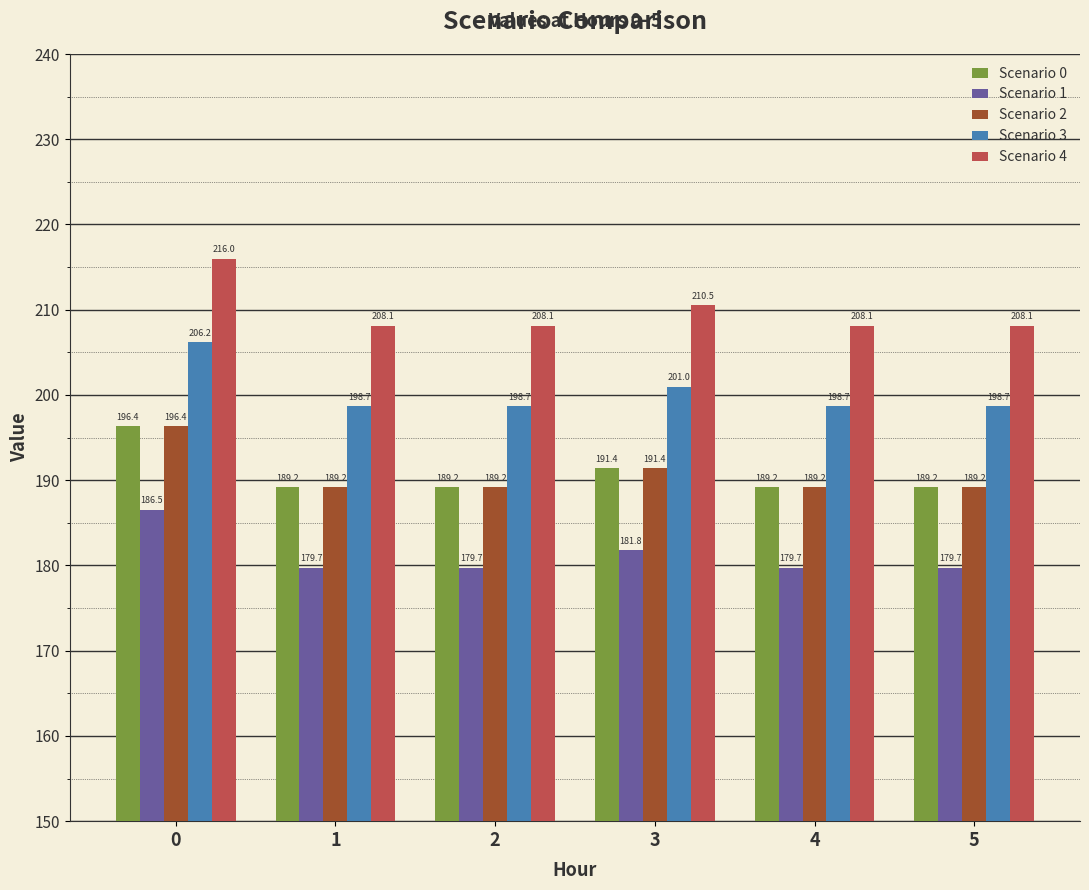

What is the spread (max minus min) of values at 5?

28.4